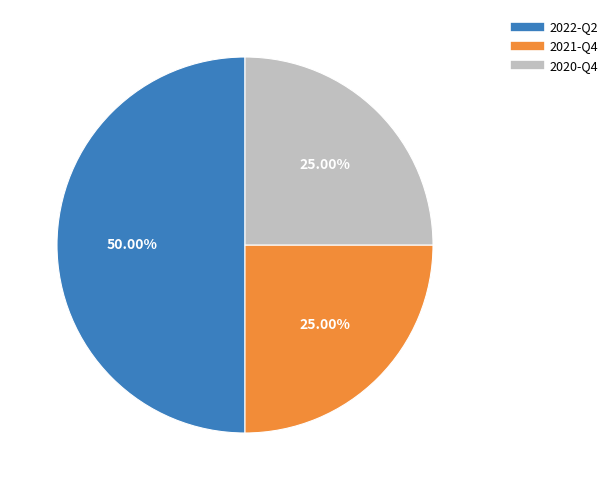

How many segments does this pie chart have?

3